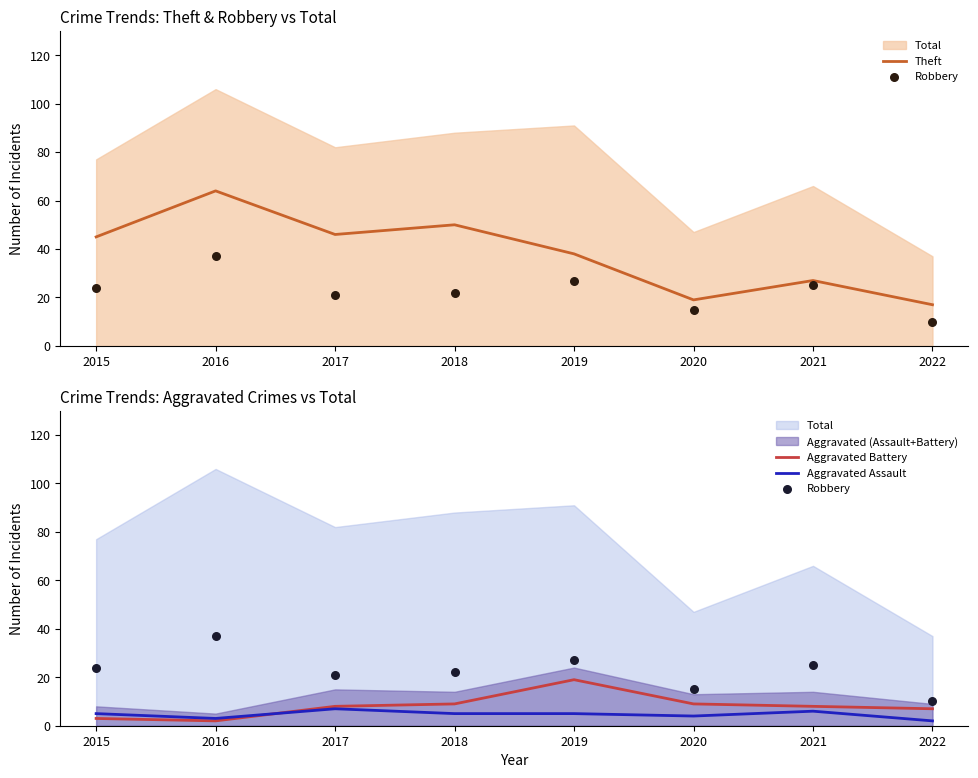

Which series contains the lowest Y value?

Aggravated Battery